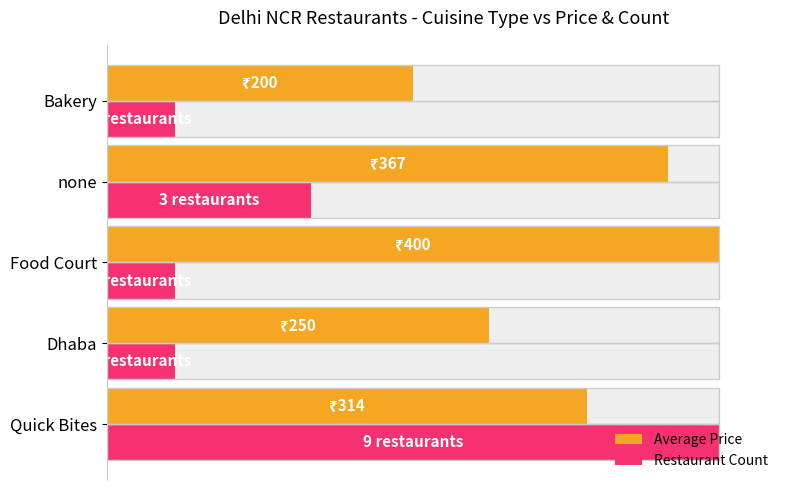

Between Quick Bites and Dhaba, which series saw the biggest shift?

Restaurant Count